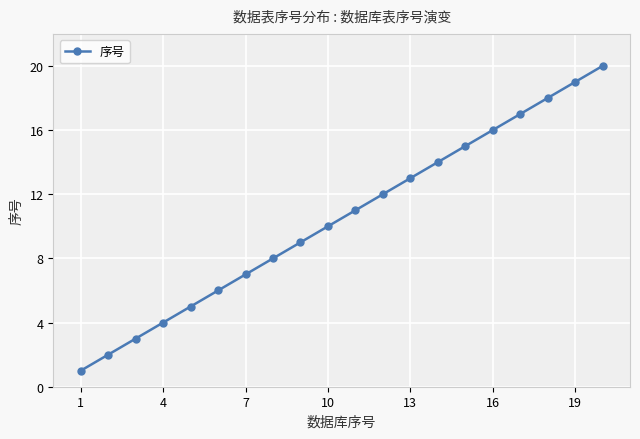

Does the chart display data point markers on the line(s)?

Yes